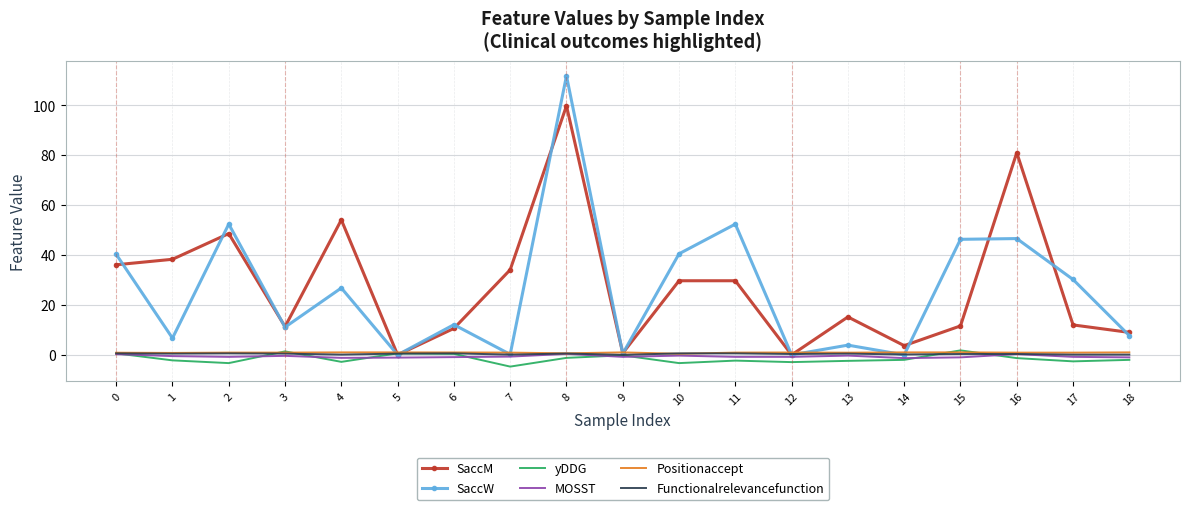

What is the total value across all series at 6?

23.8